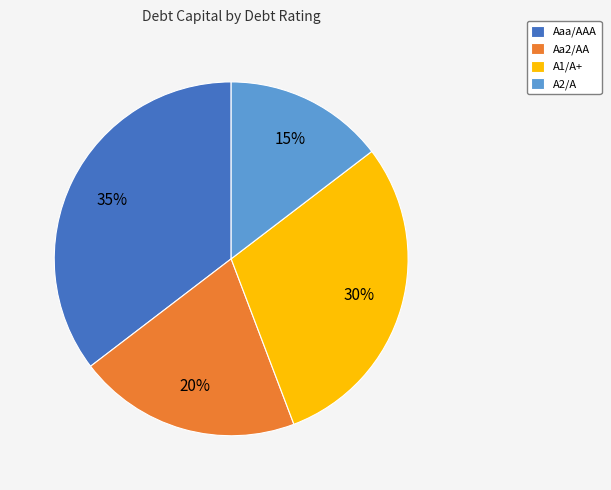

Does Aa2/AA represent more than half of the total?

No